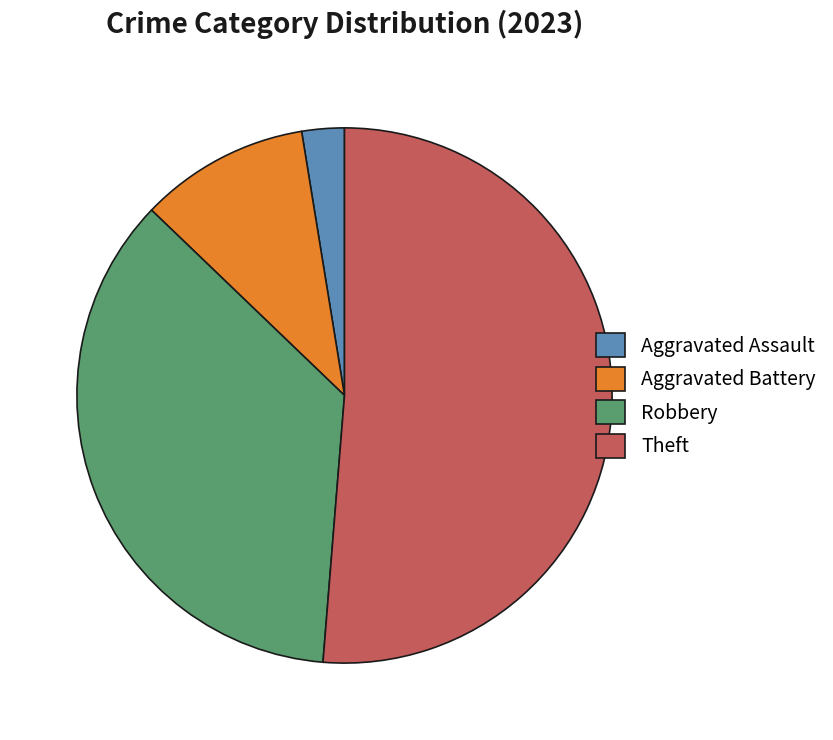

Combined, do Theft and Aggravated Assault account for over 50%?

Yes